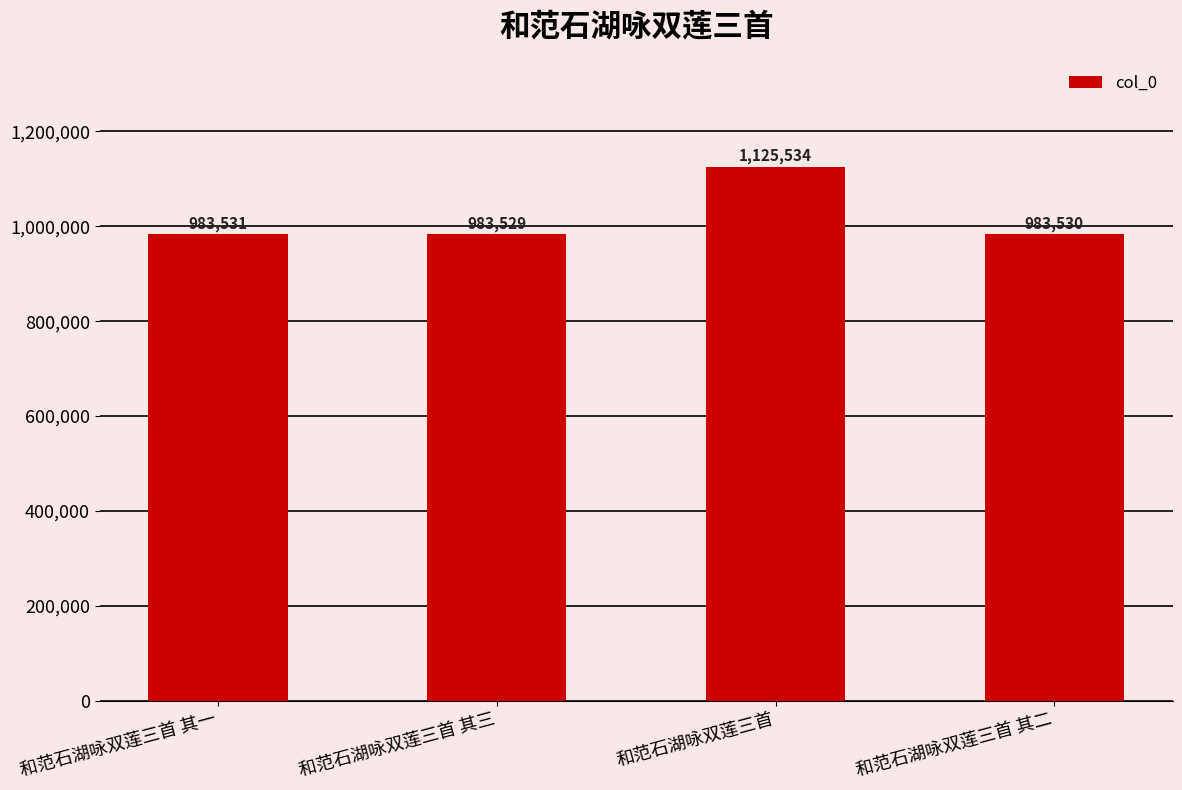

What is the sum of the values at 和范石湖咏双莲三首 and 和范石湖咏双莲三首 其二?

2109064